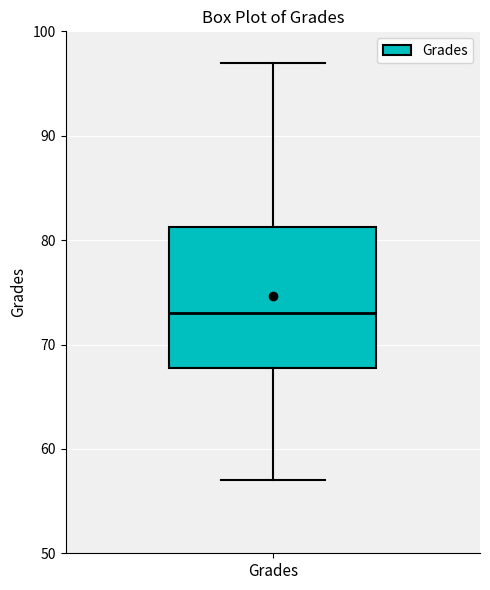

Transcribe this box plot: give where the median line is, the range the box spans, and where the two whiskers end, as read against the y-axis. The values are not printed on the chart, so give them approximately, as read against the axis.

median 73, box 68 to 81, whiskers 57 to 97